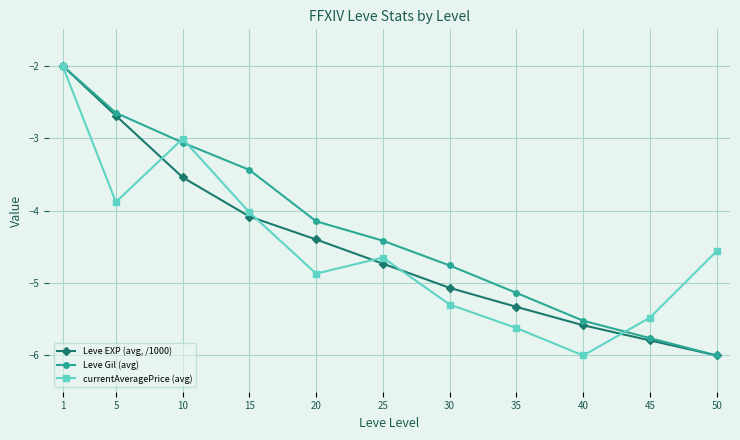

What is the difference between the highest and lowest values at 25?

0.3